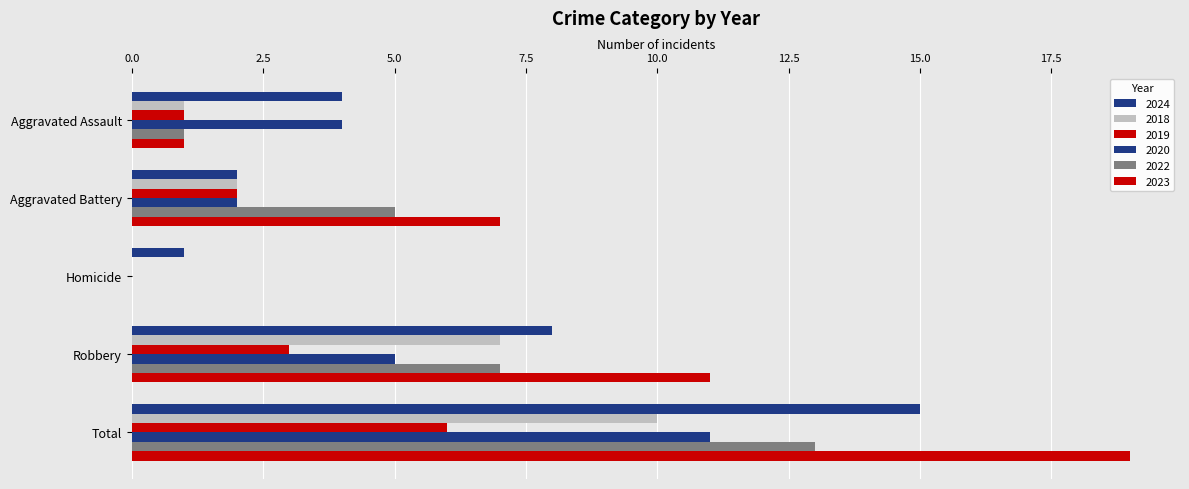

What is the spread (max minus min) of values at Robbery?

8